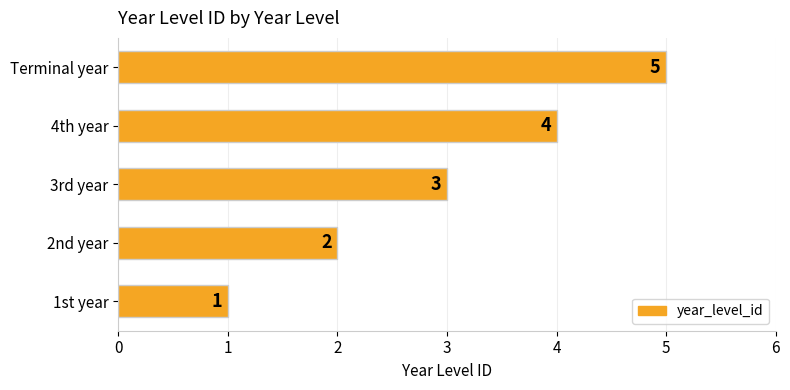

Count the values in the range 2 to 4.

3